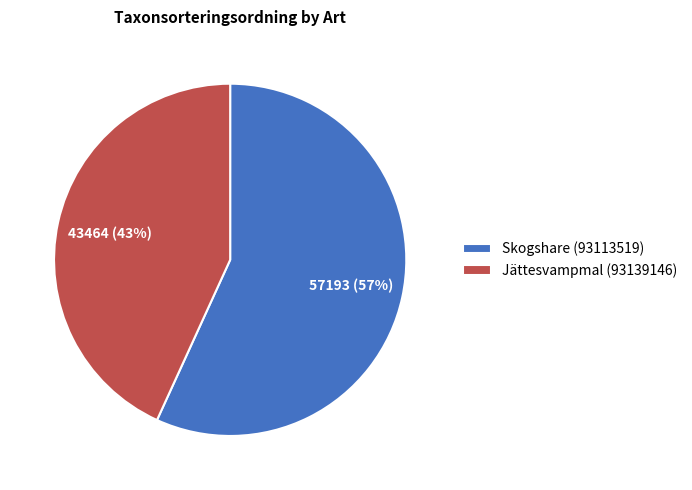

The Skogshare (93113519) slice represents 57% of the pie. True or false?

True